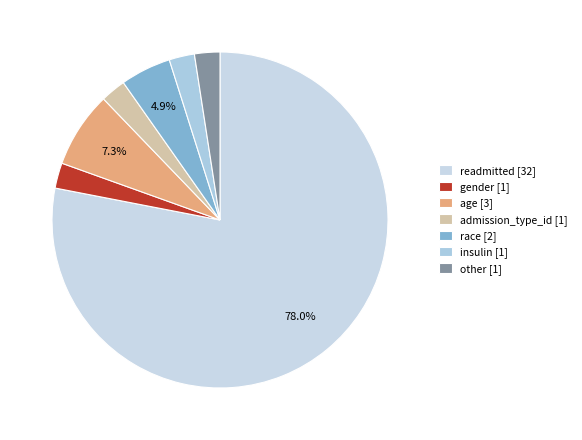

Count the number of slices in the pie.

7